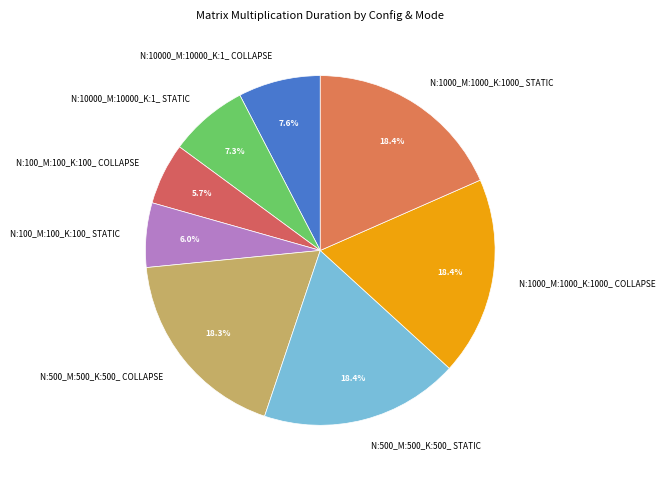

What portion of the pie excludes N:500_M:500_K:500_ COLLAPSE?

81.7%